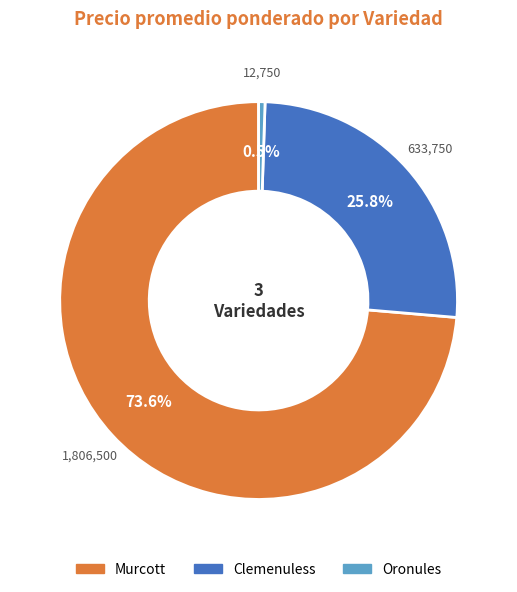

Rank the categories by value from highest to lowest.

Murcott, Clemenuless, Oronules